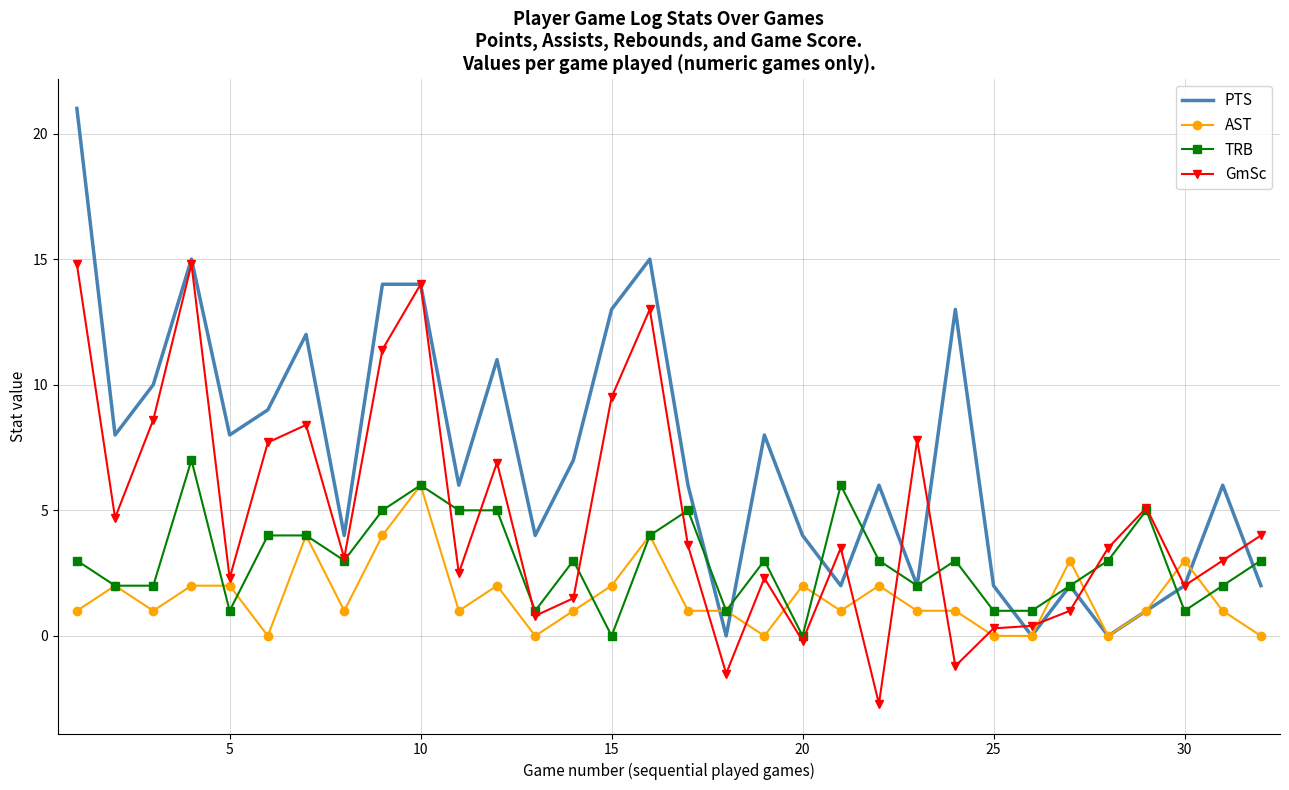

Which series has the largest range (max minus min)?

PTS